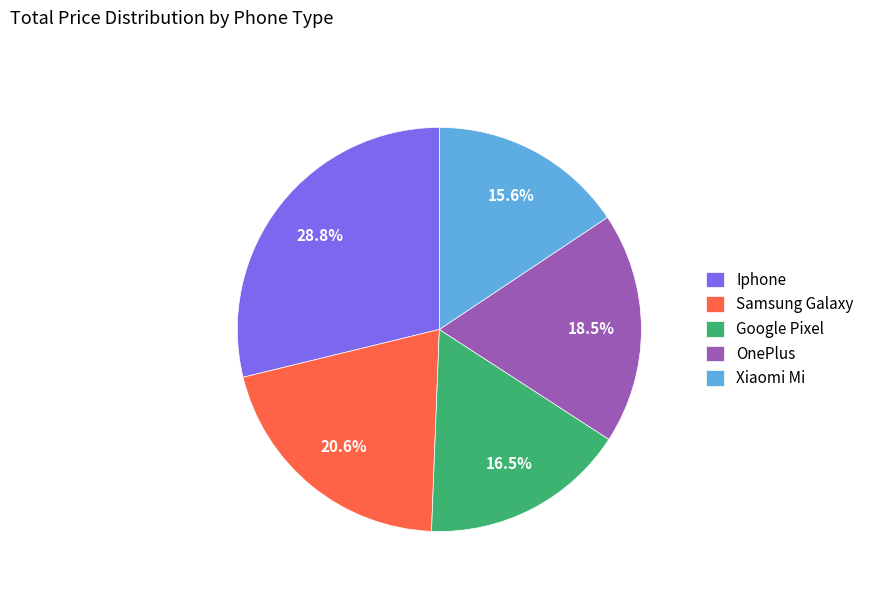

Which slice is the largest?

Iphone